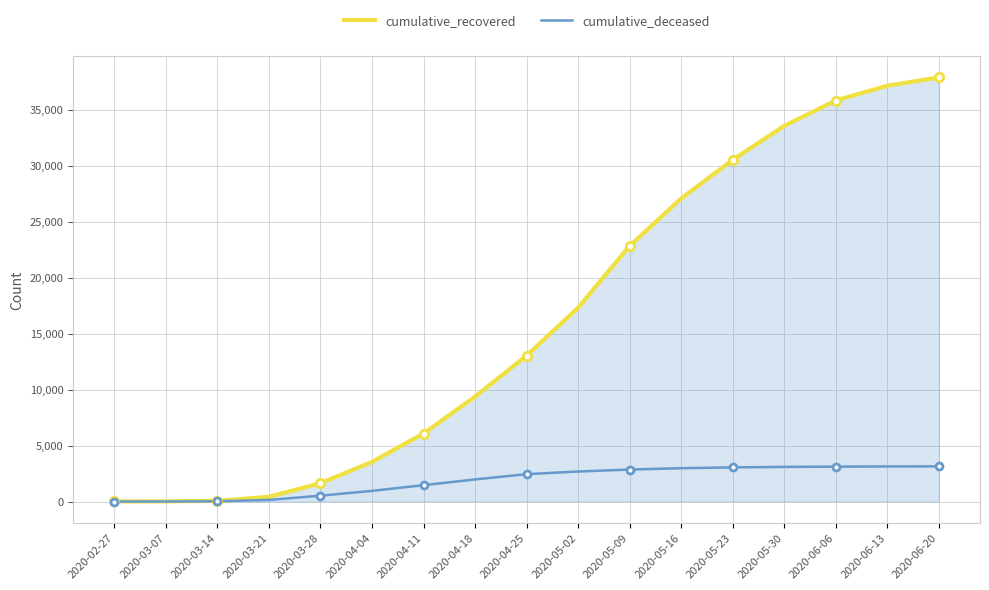

At 2020-03-28, list the series in order from largest to smallest.

cumulative_recovered, cumulative_deceased